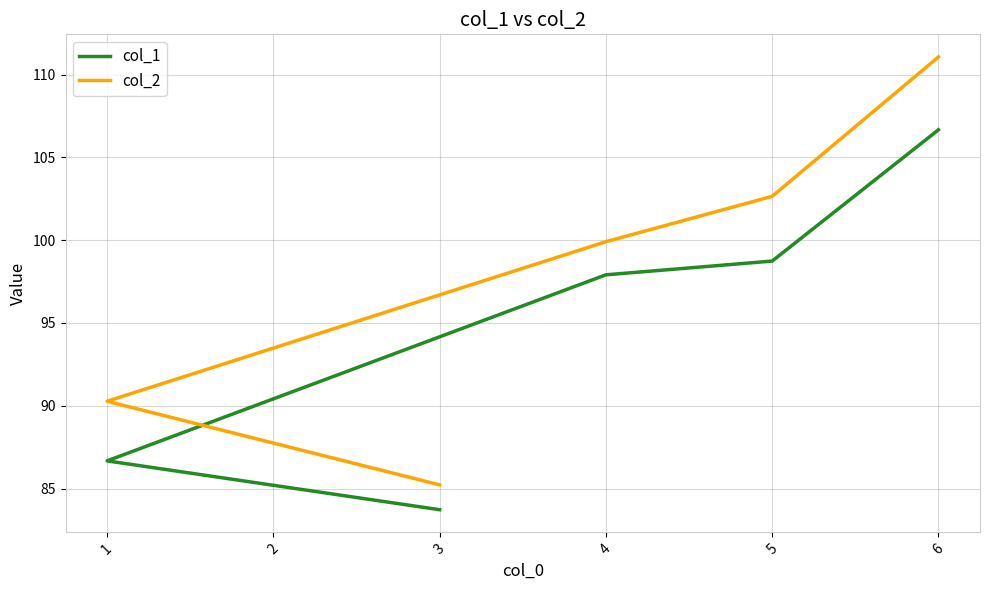

What is the value of the col_1 point at the 1st from the left?

83.7